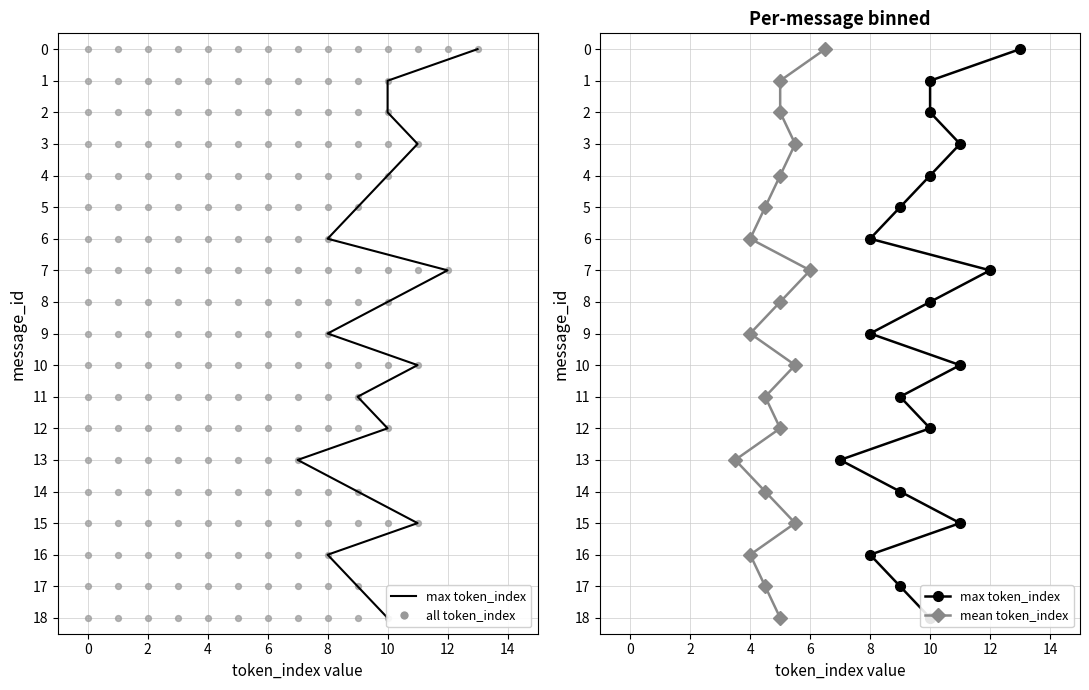

Is the value of mean token_index at 4 greater than the value of max token_index at 12?

No